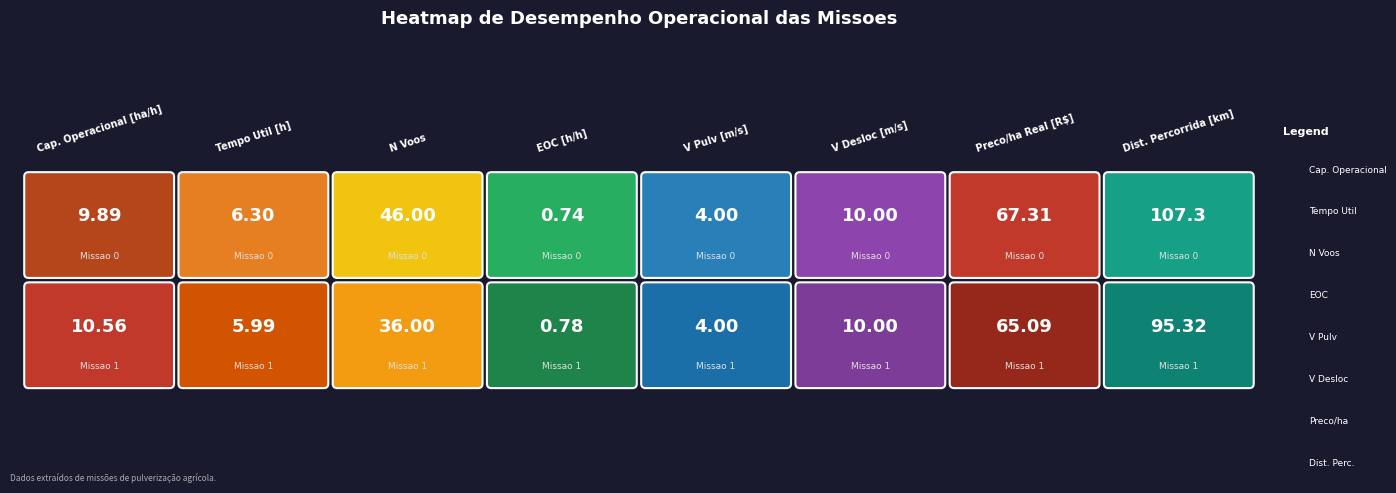

What is the sum of the EOC [h/h] values at 0 and 1?

1.5